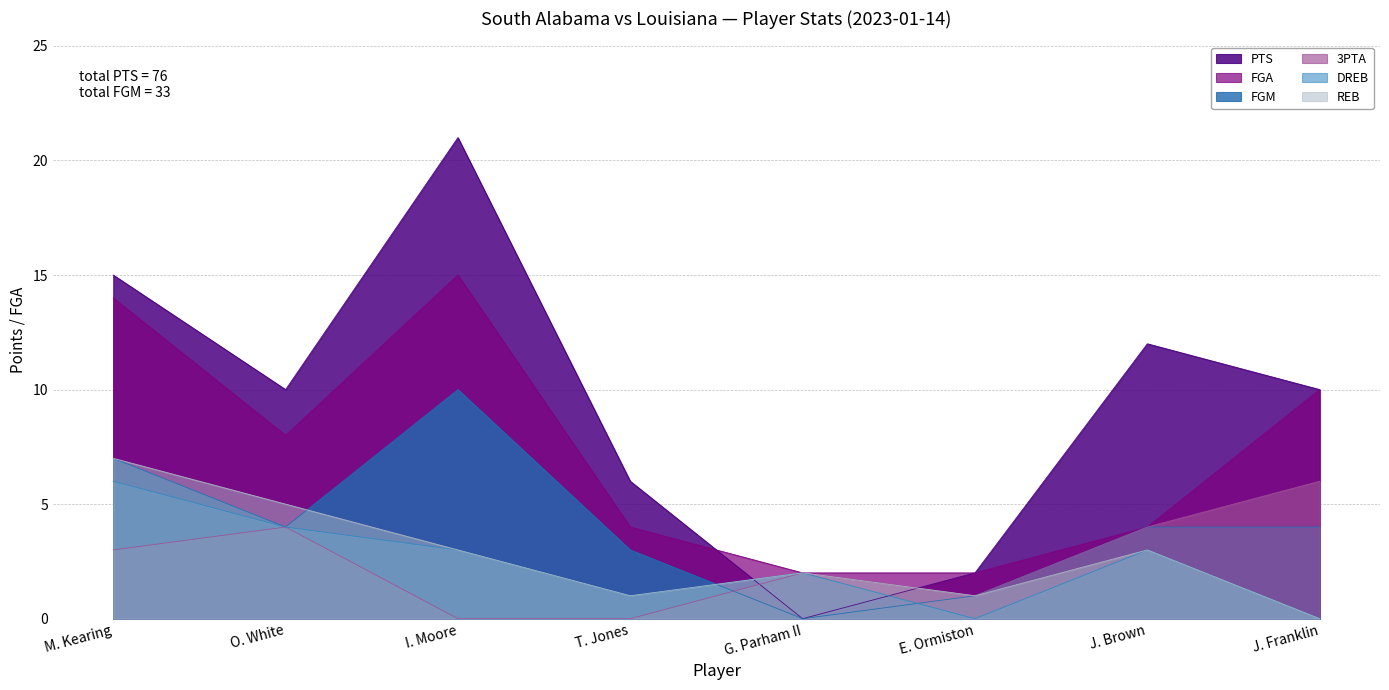

What is the difference between the PTS values at J. Franklin and I. Moore?

11